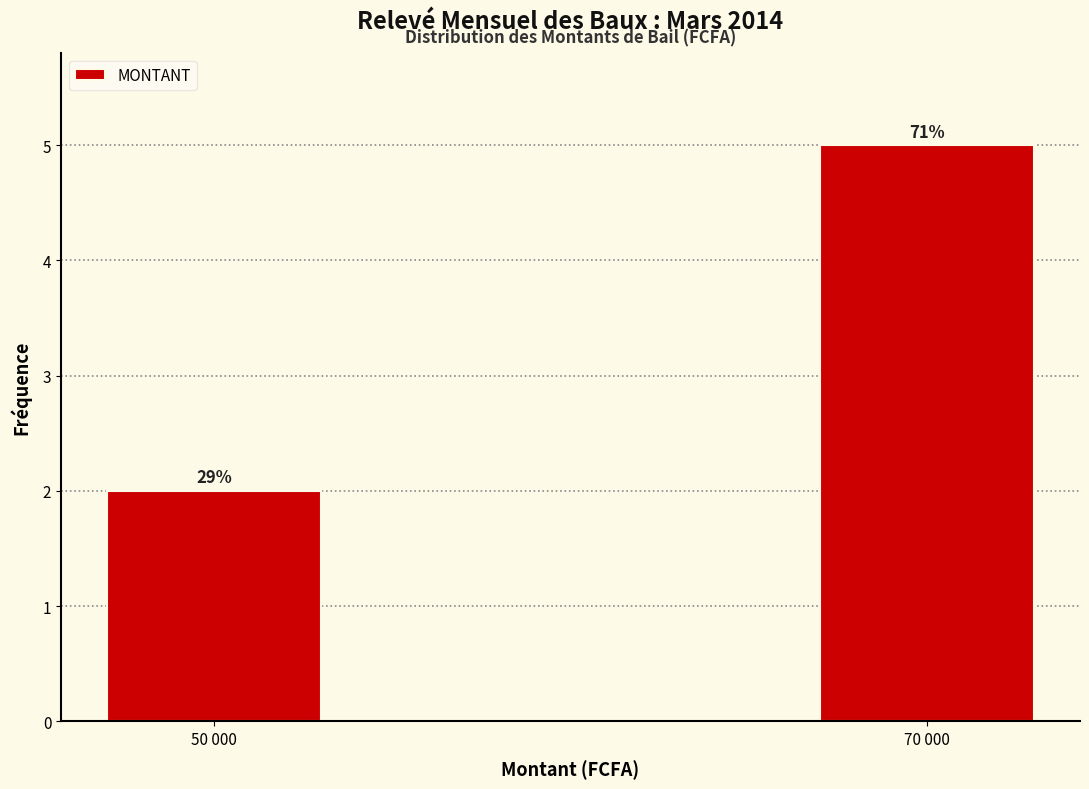

Does the chart contain any negative values?

No